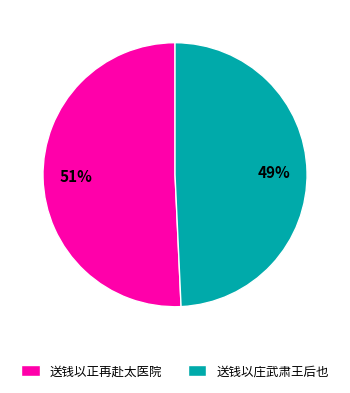

How many slices are in this pie chart?

2